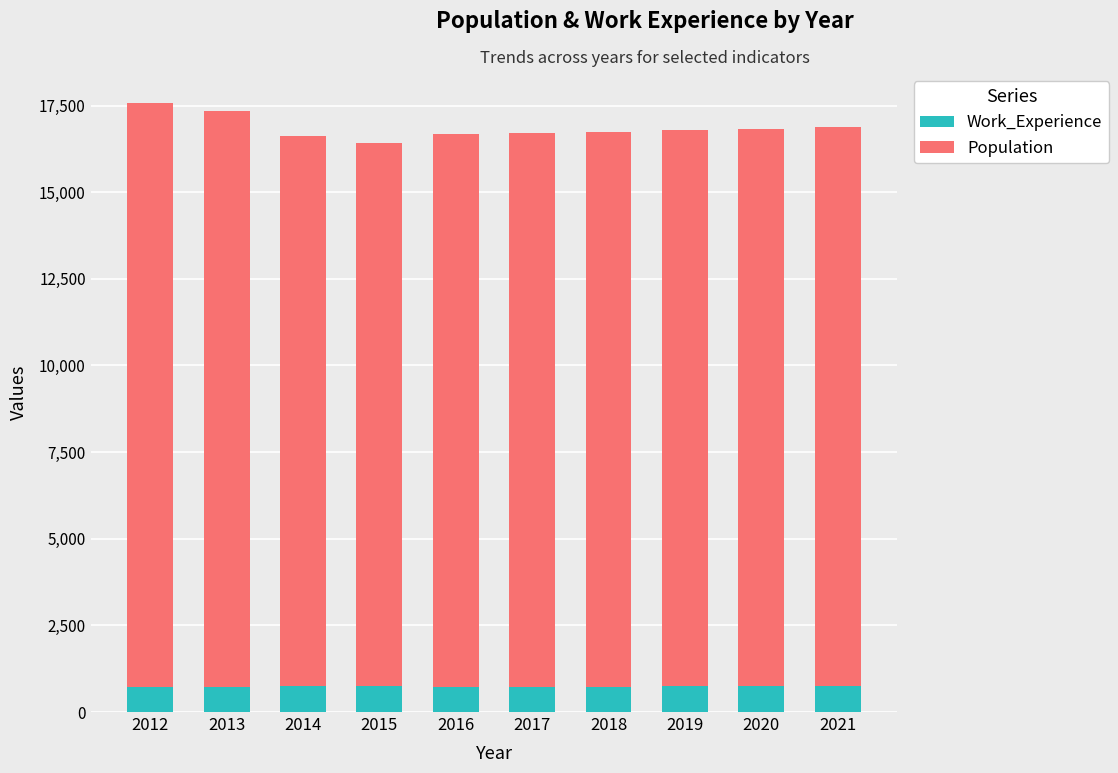

What is the lowest value of the Work_Experience series?

711